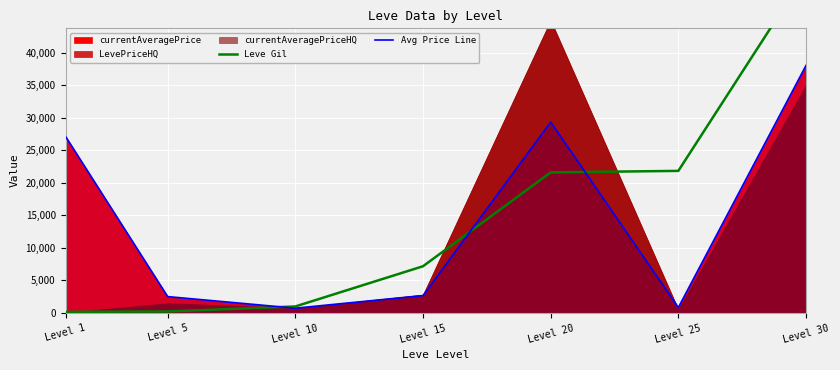

Where do Leve Gil and Avg Price Line first cross each other?

Level 5 and Level 10